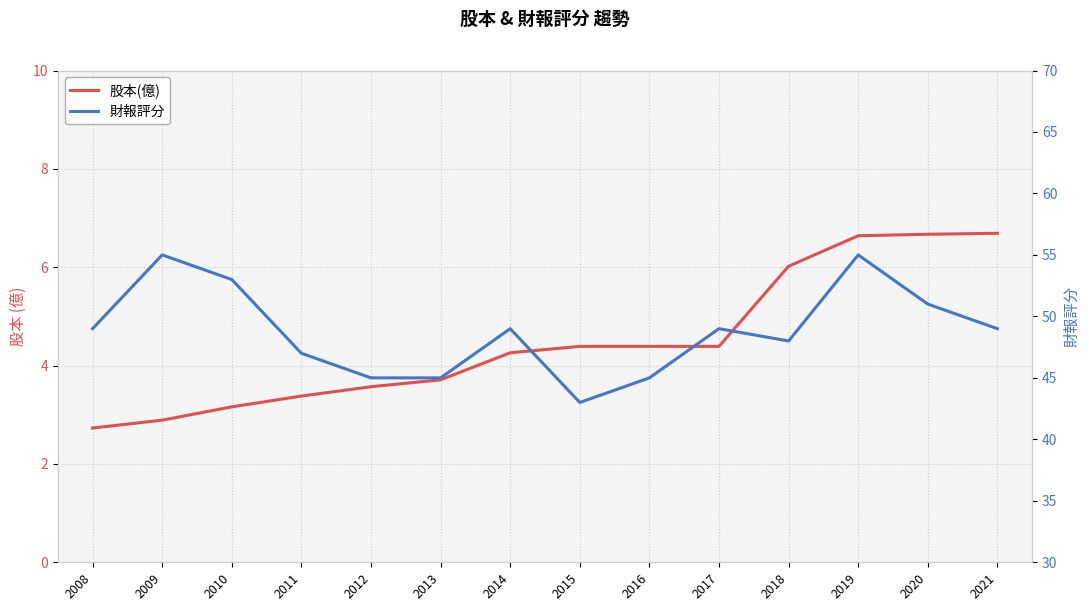

Does the chart have visible grid lines?

Yes